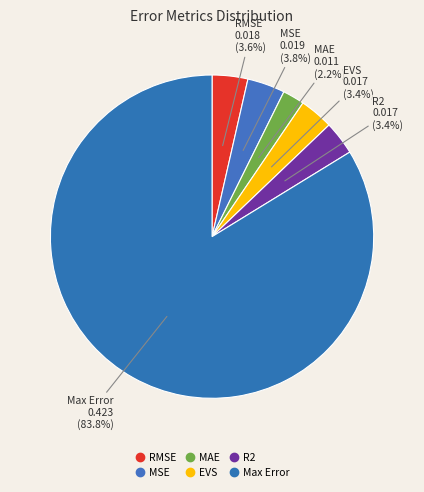

To the nearest percent, what percentage of the pie is MSE?

4%